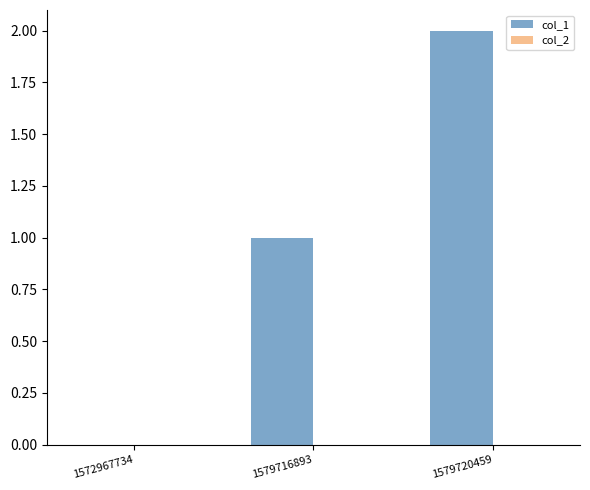

At which category does the chart reach its peak across all series?

1579720459